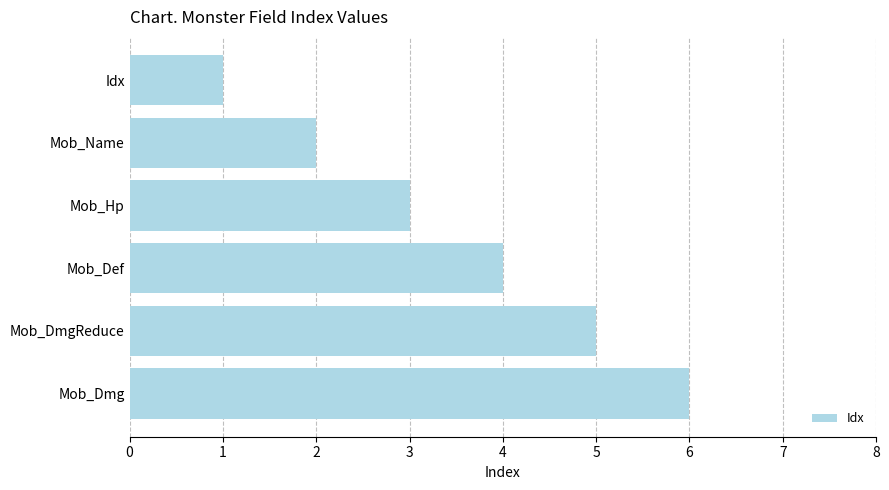

What is the label of the 6th bar from the top?

Mob_Dmg